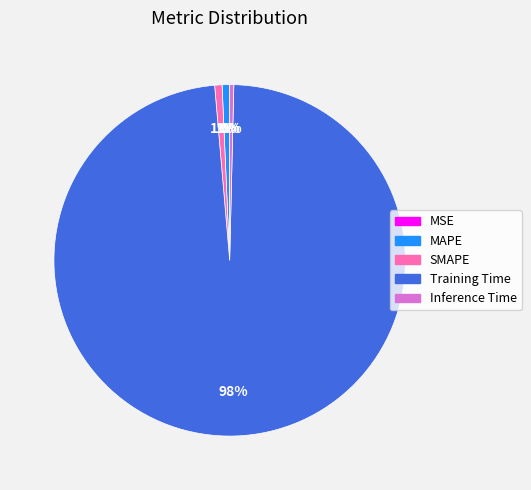

Between Training Time and Inference Time, which is larger?

Training Time